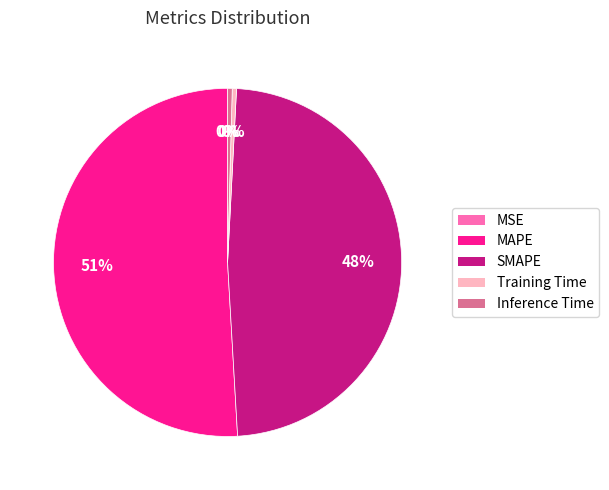

To the nearest percent, what is the difference between the Inference Time and SMAPE slice percentages?

48%